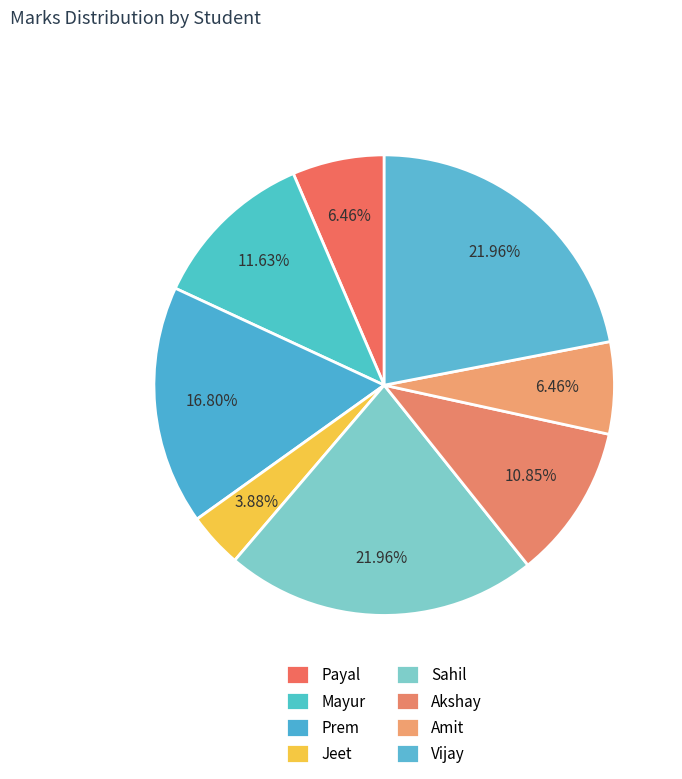

Is it true that Amit is 1% of the pie?

False